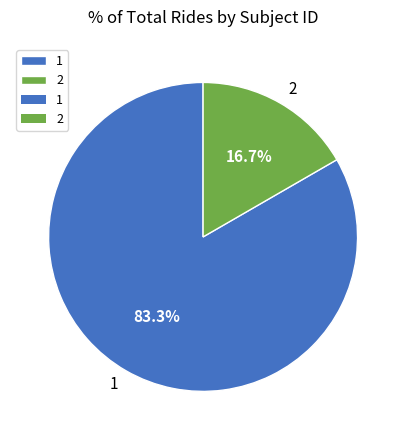

Which slice is the largest?

1